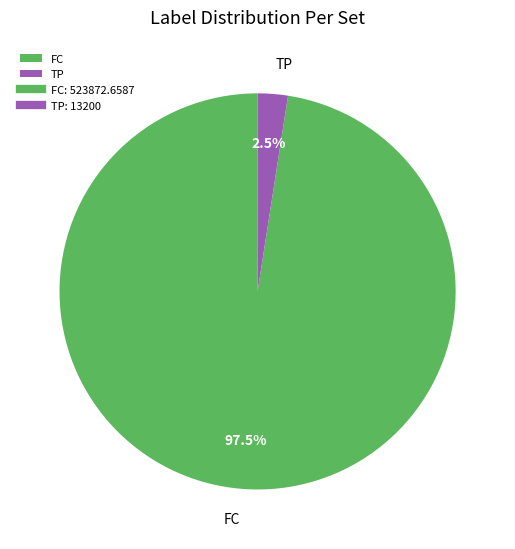

Between FC and TP, which is larger?

FC